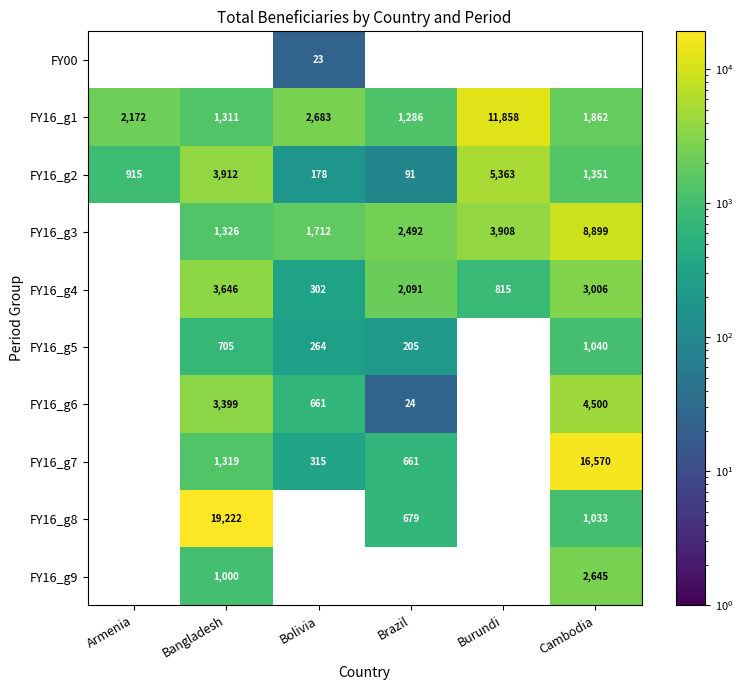

Which category has the highest value in the FY16_g1 series?

Burundi